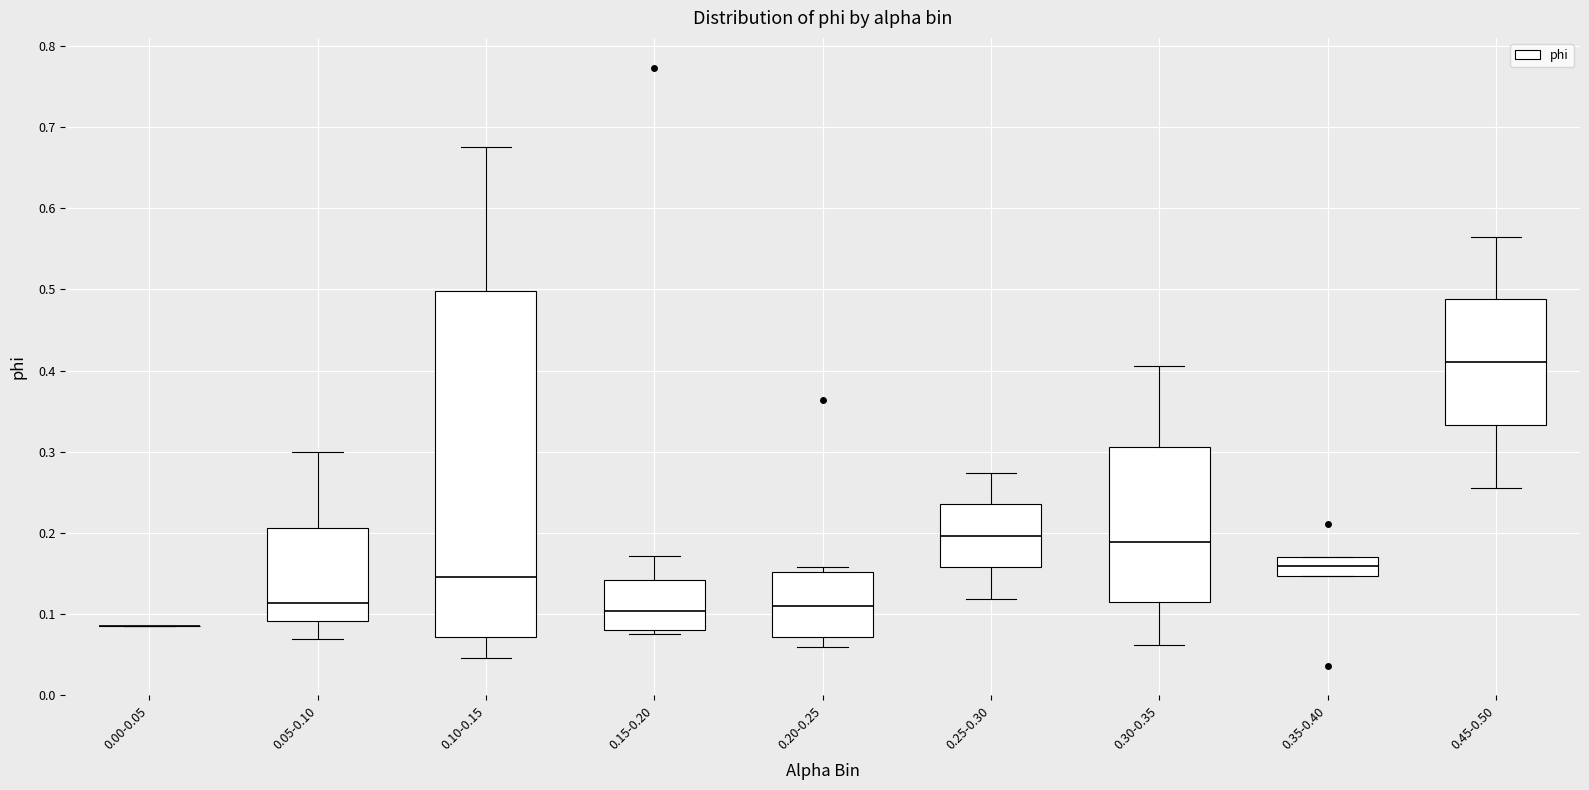

Reading left to right, transcribe this box plot: for each box, give where its median line is, the range the box spans, and where its two whiskers end, as read against the y-axis. The values are not printed on the chart, so give them approximately, as read against the axis.

0.00-0.05: box collapsed to a line at 0.09, whiskers 0.09 to 0.09
0.05-0.10: median 0.11, box 0.09 to 0.21, whiskers 0.07 to 0.30
0.10-0.15: median 0.15, box 0.07 to 0.50, whiskers 0.05 to 0.68
0.15-0.20: median 0.10, box 0.08 to 0.14, whiskers 0.07 to 0.17
0.20-0.25: median 0.11, box 0.07 to 0.15, whiskers 0.06 to 0.16
0.25-0.30: median 0.20, box 0.16 to 0.23, whiskers 0.12 to 0.27
0.30-0.35: median 0.19, box 0.11 to 0.31, whiskers 0.06 to 0.41
0.35-0.40: median 0.16, box 0.15 to 0.17, whiskers 0.15 to 0.17
0.45-0.50: median 0.41, box 0.33 to 0.49, whiskers 0.25 to 0.57